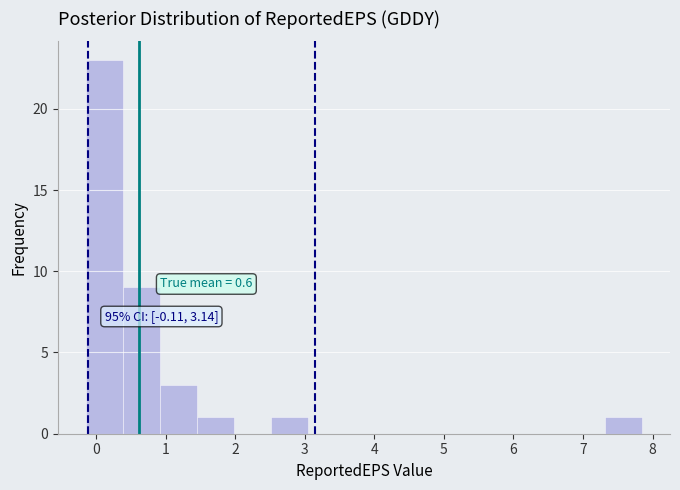

Which range on the x-axis has the tallest bar?

-0.1 to 0.4